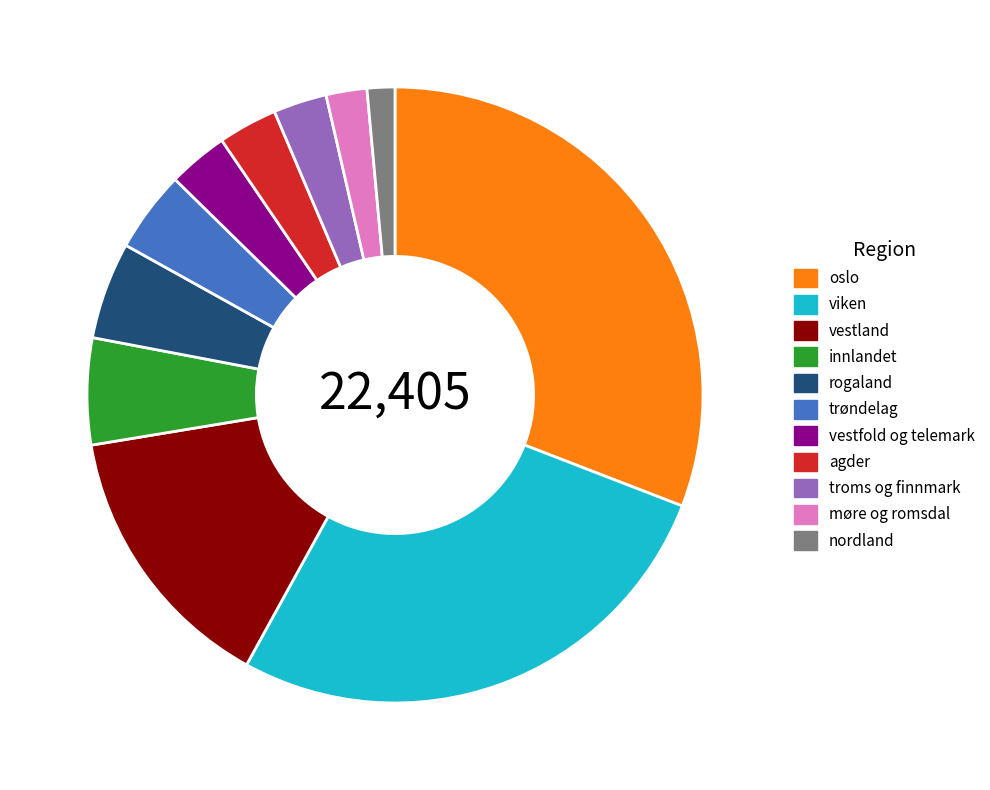

Do innlandet and oslo together represent more than half of the pie?

No